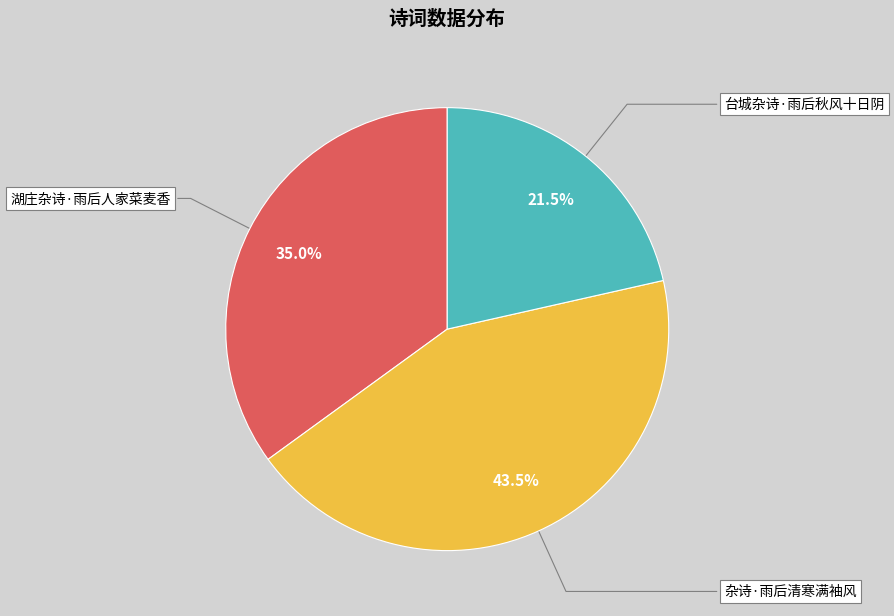

To the nearest percent, what is the combined percentage of 台城杂诗·雨后秋风十日阴 and 湖庄杂诗·雨后人家菜麦香?

56%